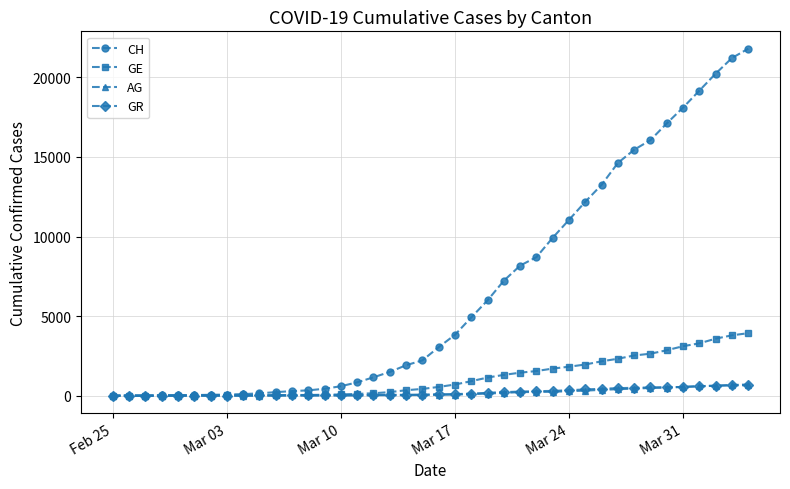

What is the maximum value shown in the chart?

21804